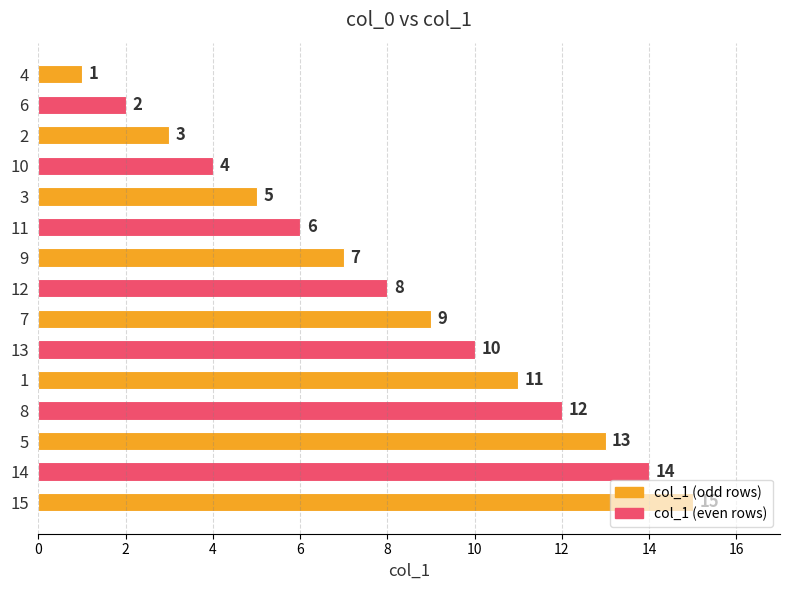

What is the ratio of the value at 12 to the value at 5?

0.6